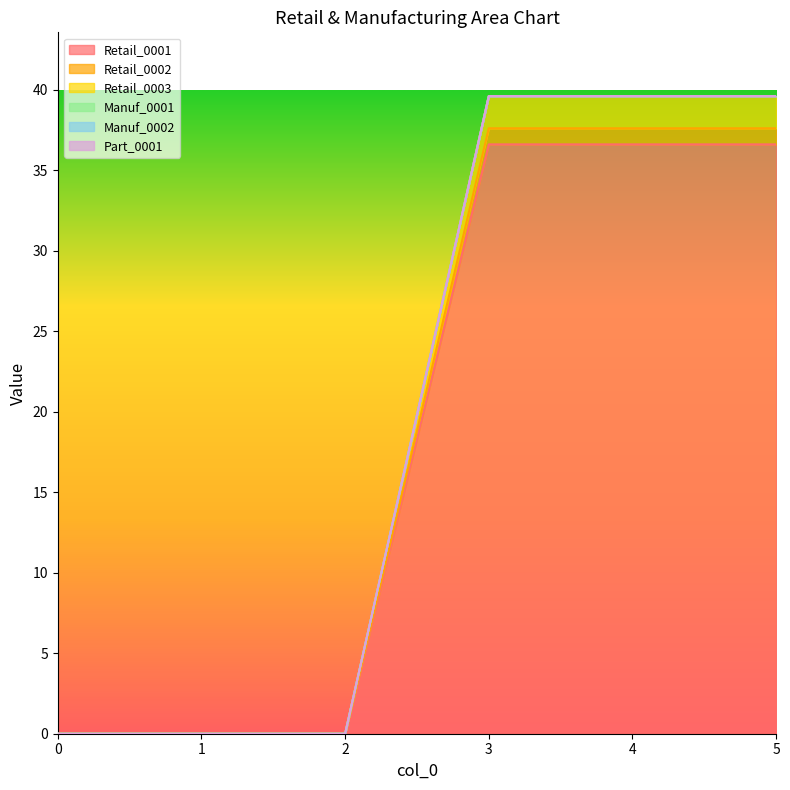

Which series has the largest range (max minus min)?

Retail_0003